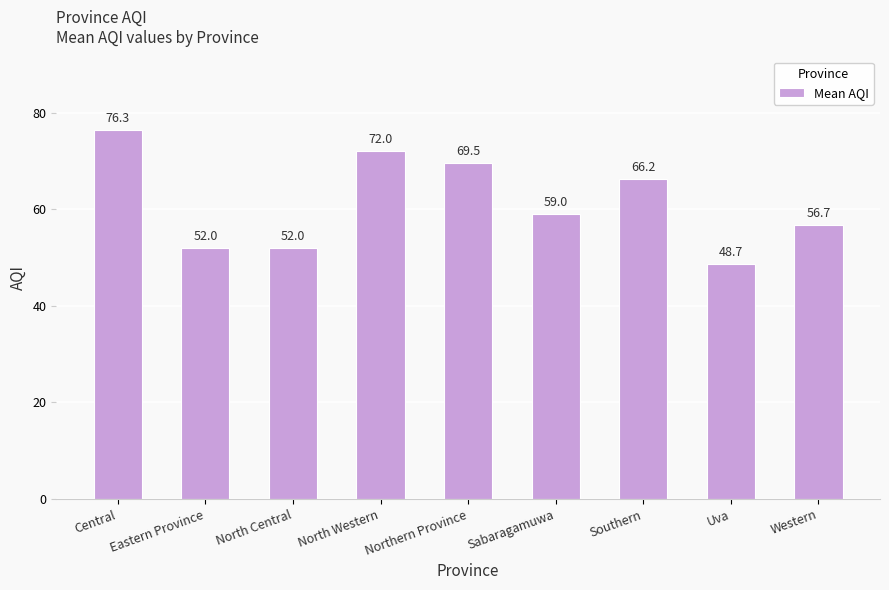

At which category does the chart reach its peak across all series?

Central